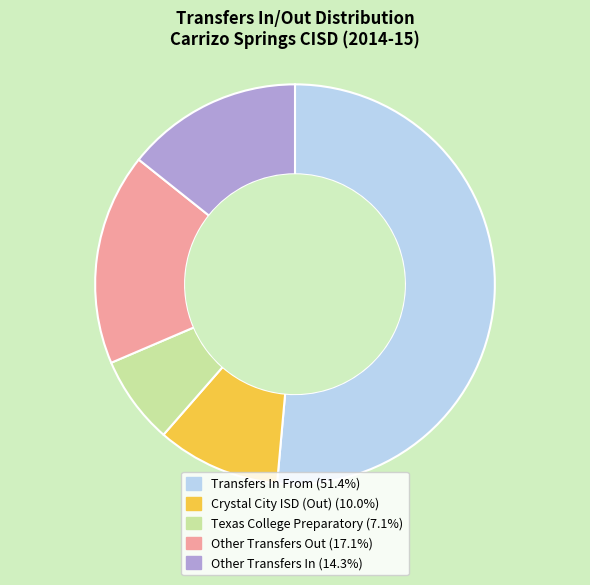

Rank the categories by value from lowest to highest.

Texas College Preparatory, Crystal City ISD (Out), Other Transfers In, Other Transfers Out, Transfers In From